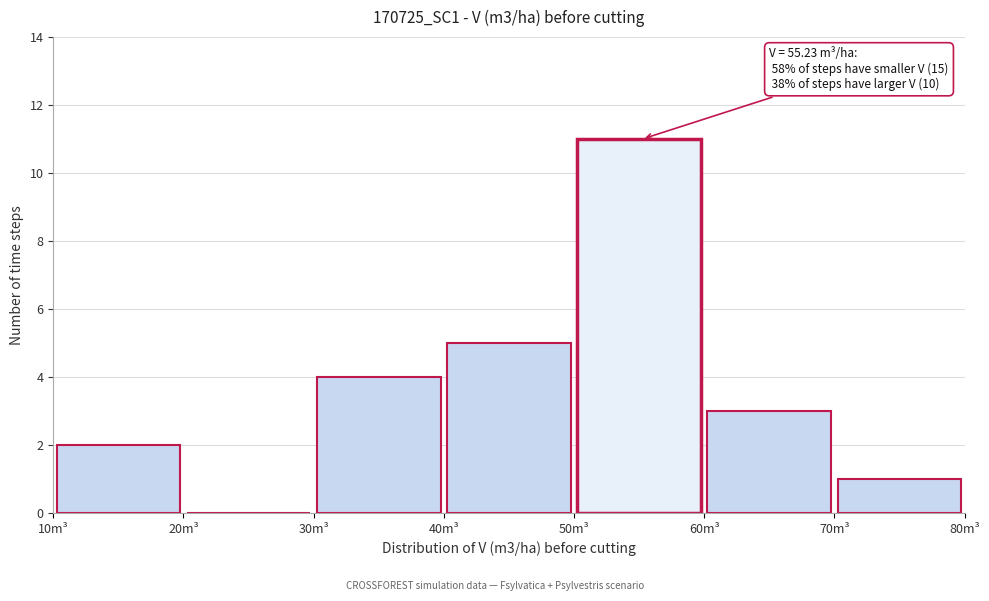

Which range on the x-axis has the tallest bar?

50 to 60